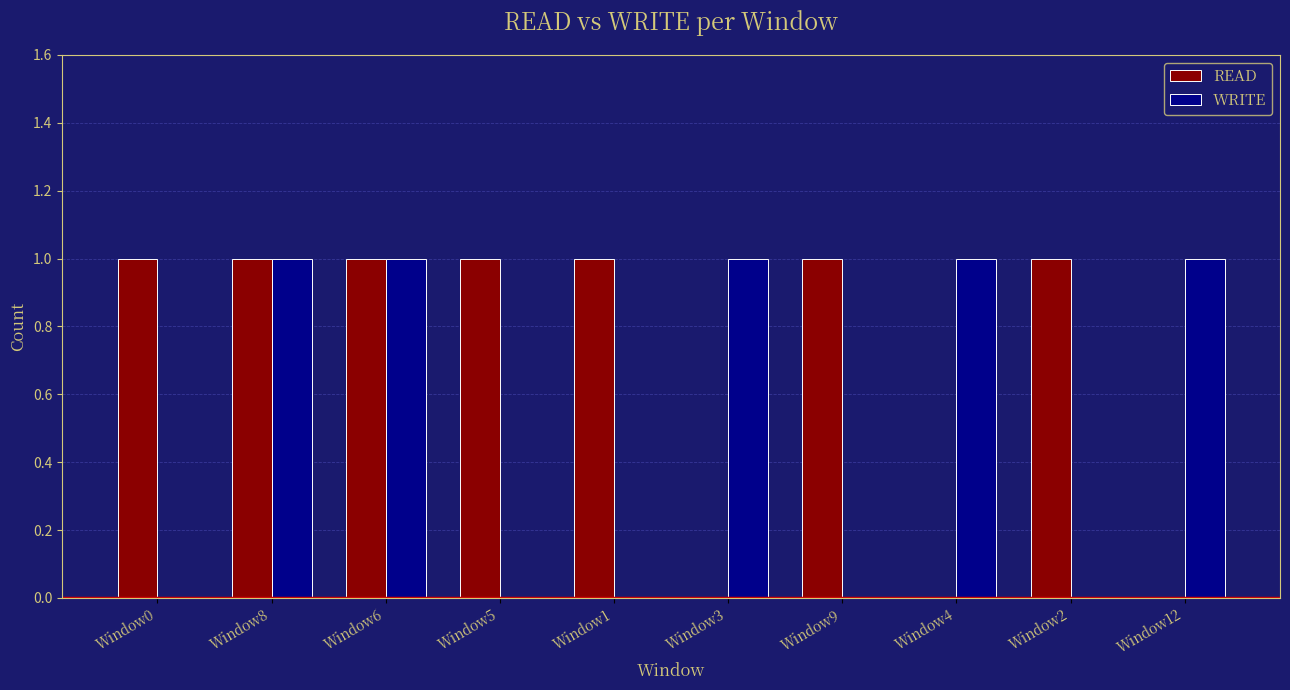

What are all the series names shown in the legend?

READ, WRITE